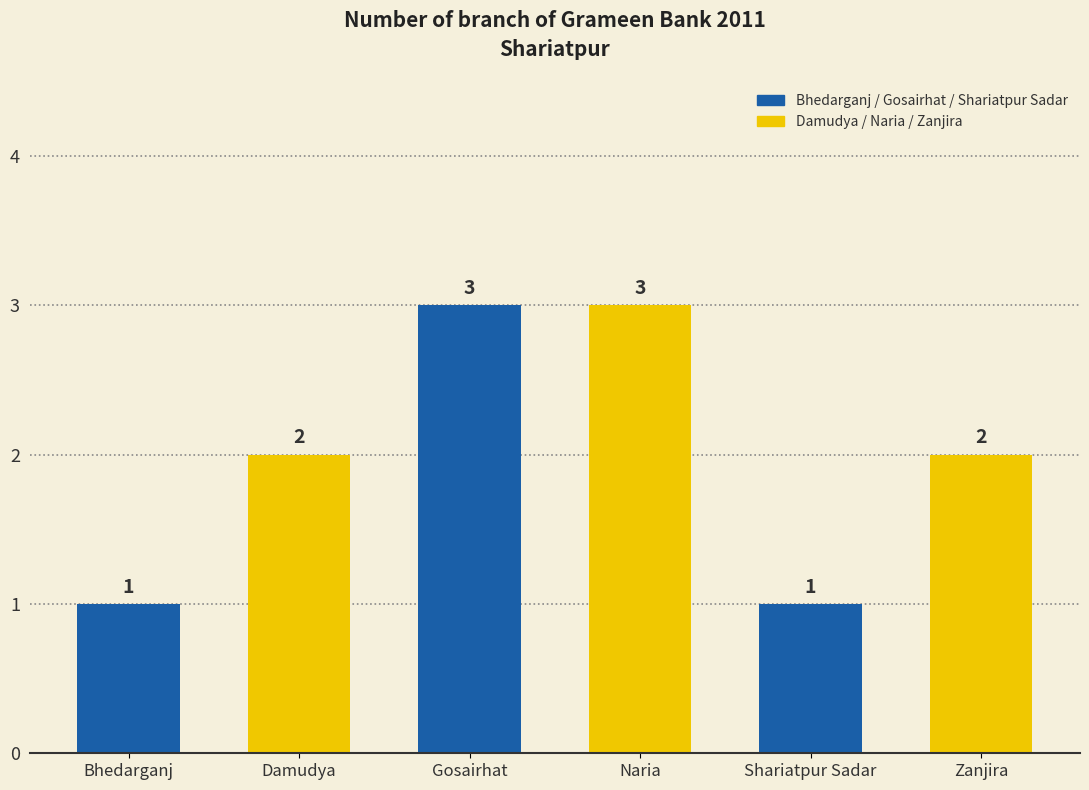

Read the value at Naria.

3